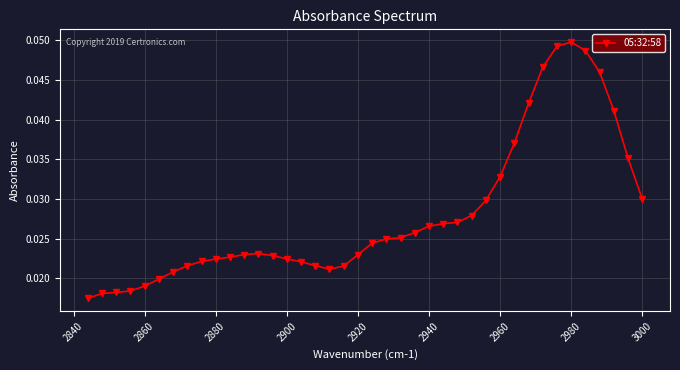

How many values are between 0 and 1?

40